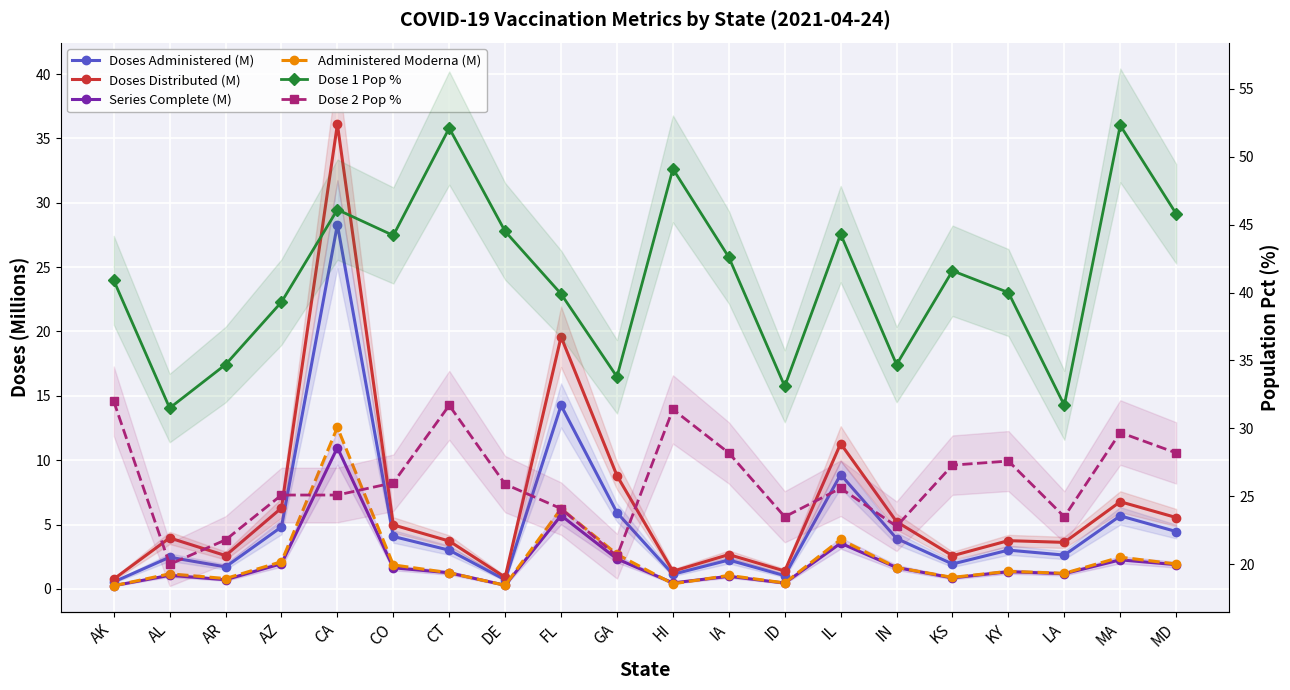

True or false: Doses Distributed (M) has a value of 1.7 at AL.

False